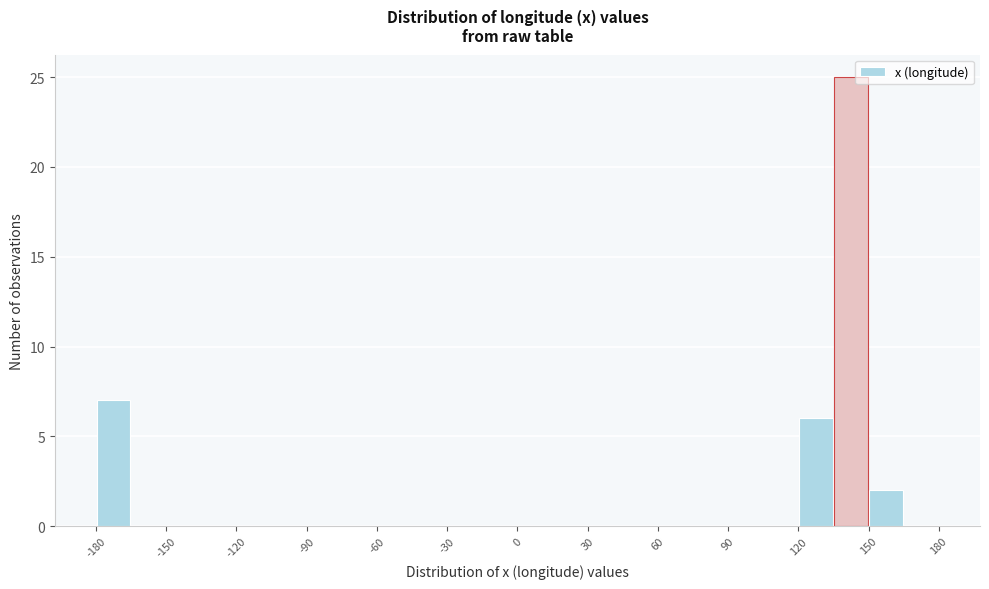

Around what value on the x-axis is the tallest bar? Give the approximate position of its centre, as read against the axis.

145